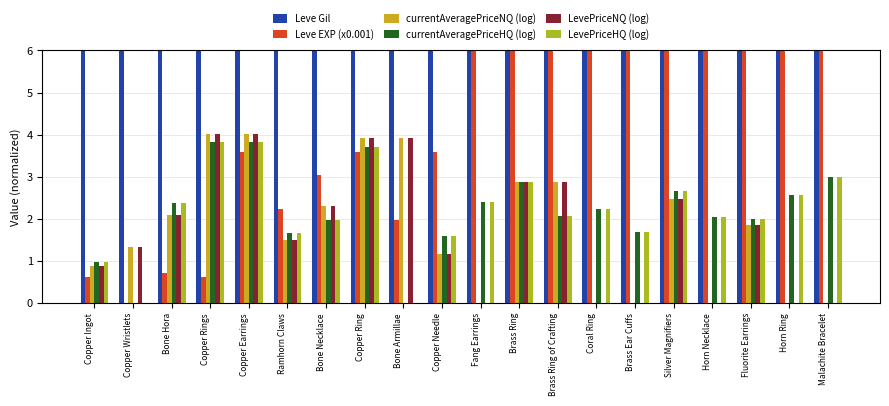

What is the value of the Leve EXP (x0.001) bar at the 1st from the left?

0.6